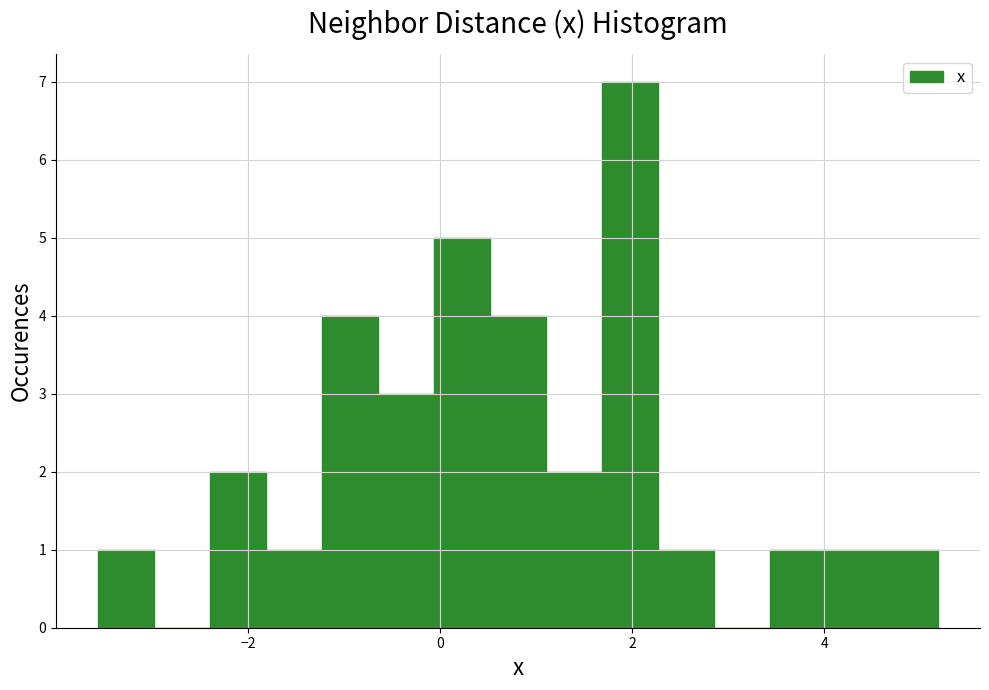

Read against the x-axis, roughly where is the centre of the tallest bar?

2.0